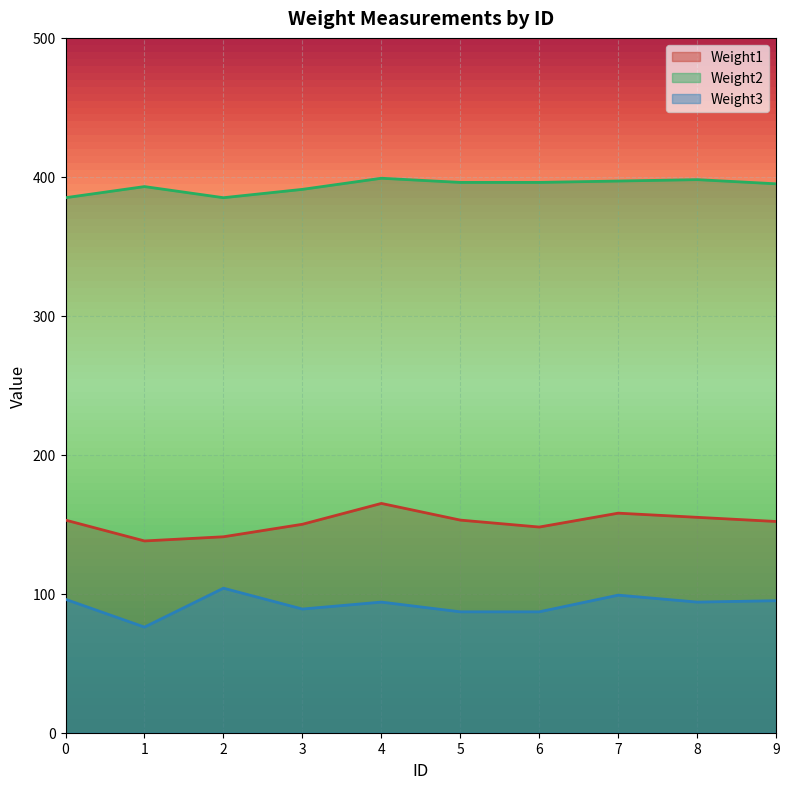

Is it true that Weight1 equals 204 at 0?

False